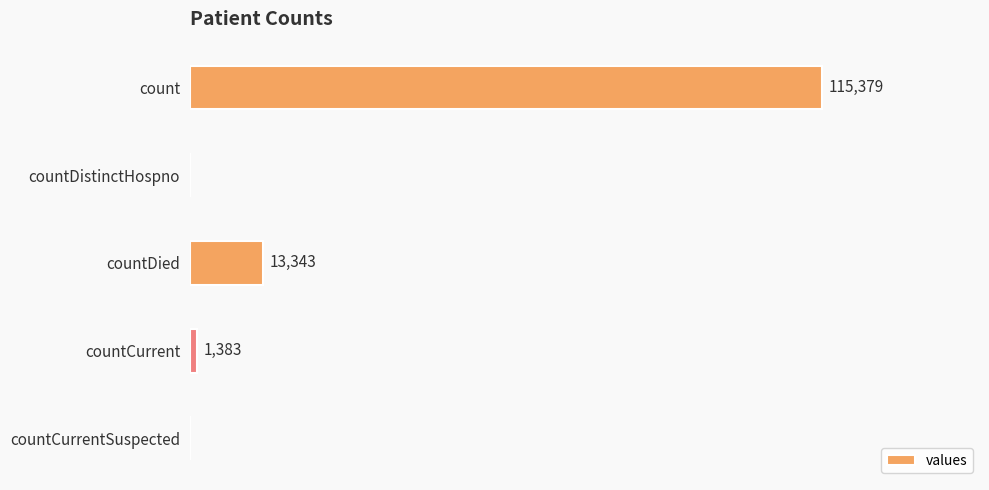

Where is the data nearest to the value 57689?

countDied